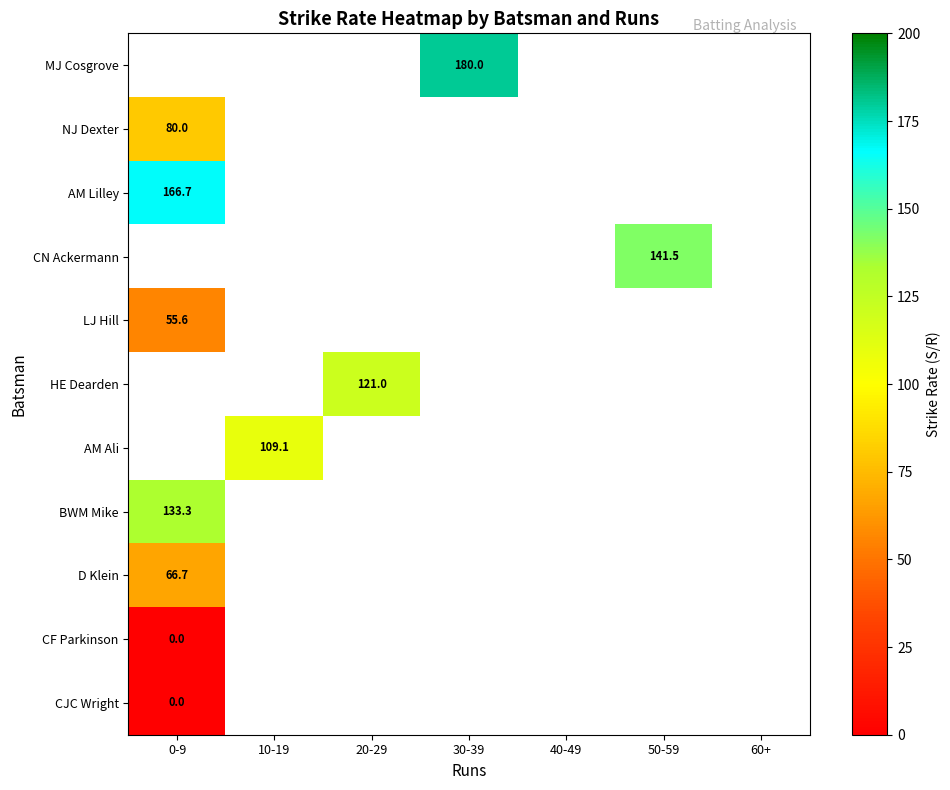

The value of HE Dearden at 20-29 is 121.0. True or false?

True